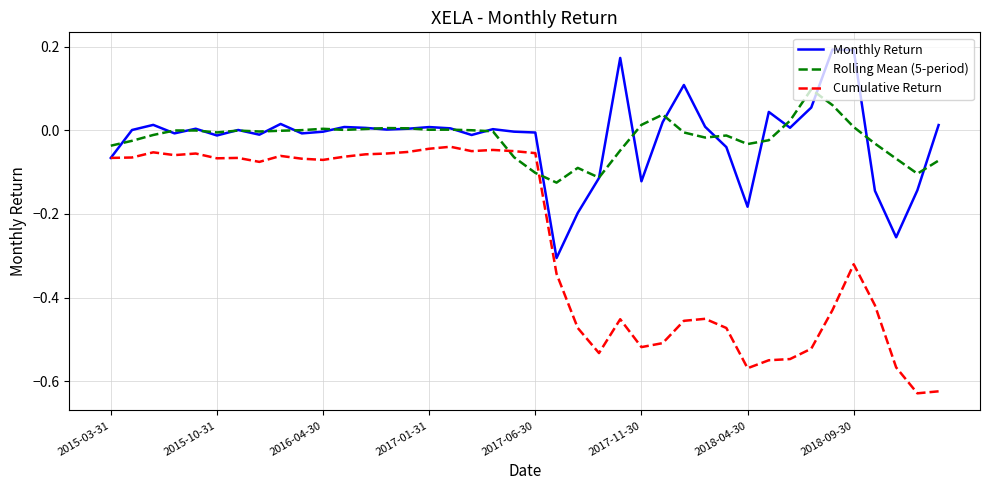

Which series has the largest range (max minus min)?

Cumulative Return